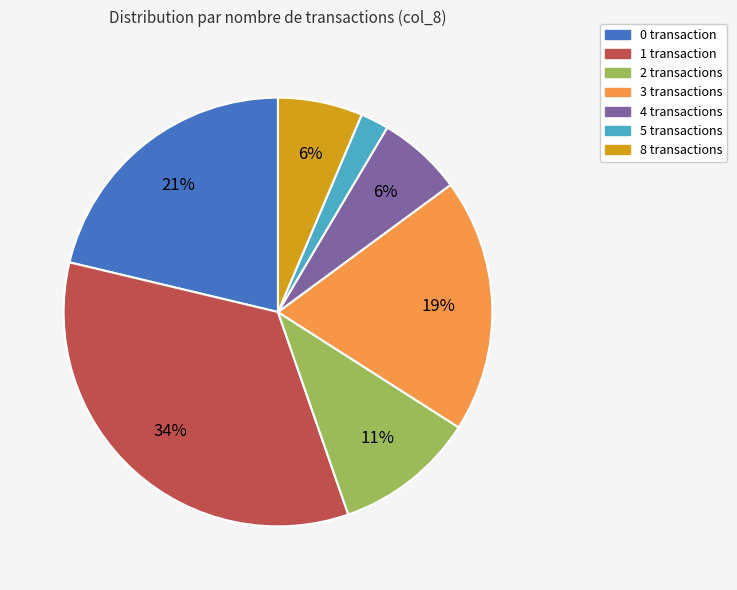

To the nearest percent, what portion does 8 represent?

6%